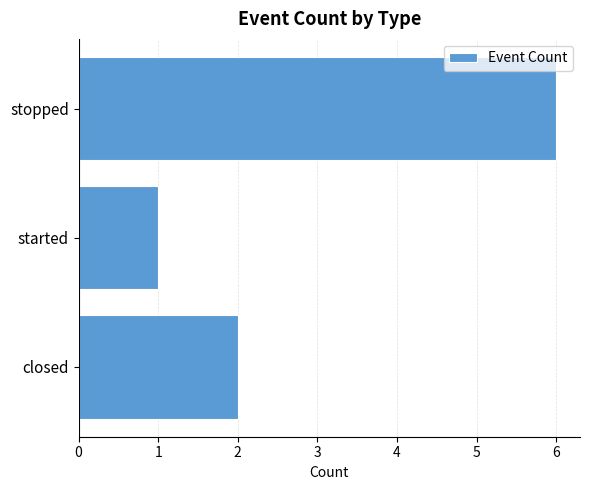

How many bars are there in total?

3